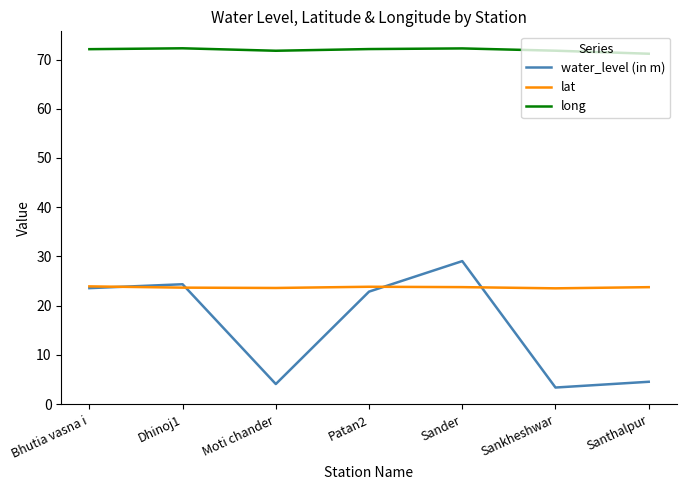

What is the highest value of the long series?

72.3